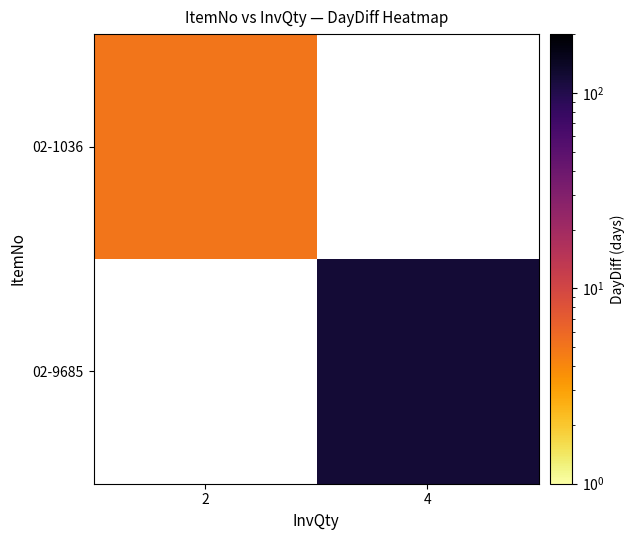

What is the minimum value for 02-1036?

5.0